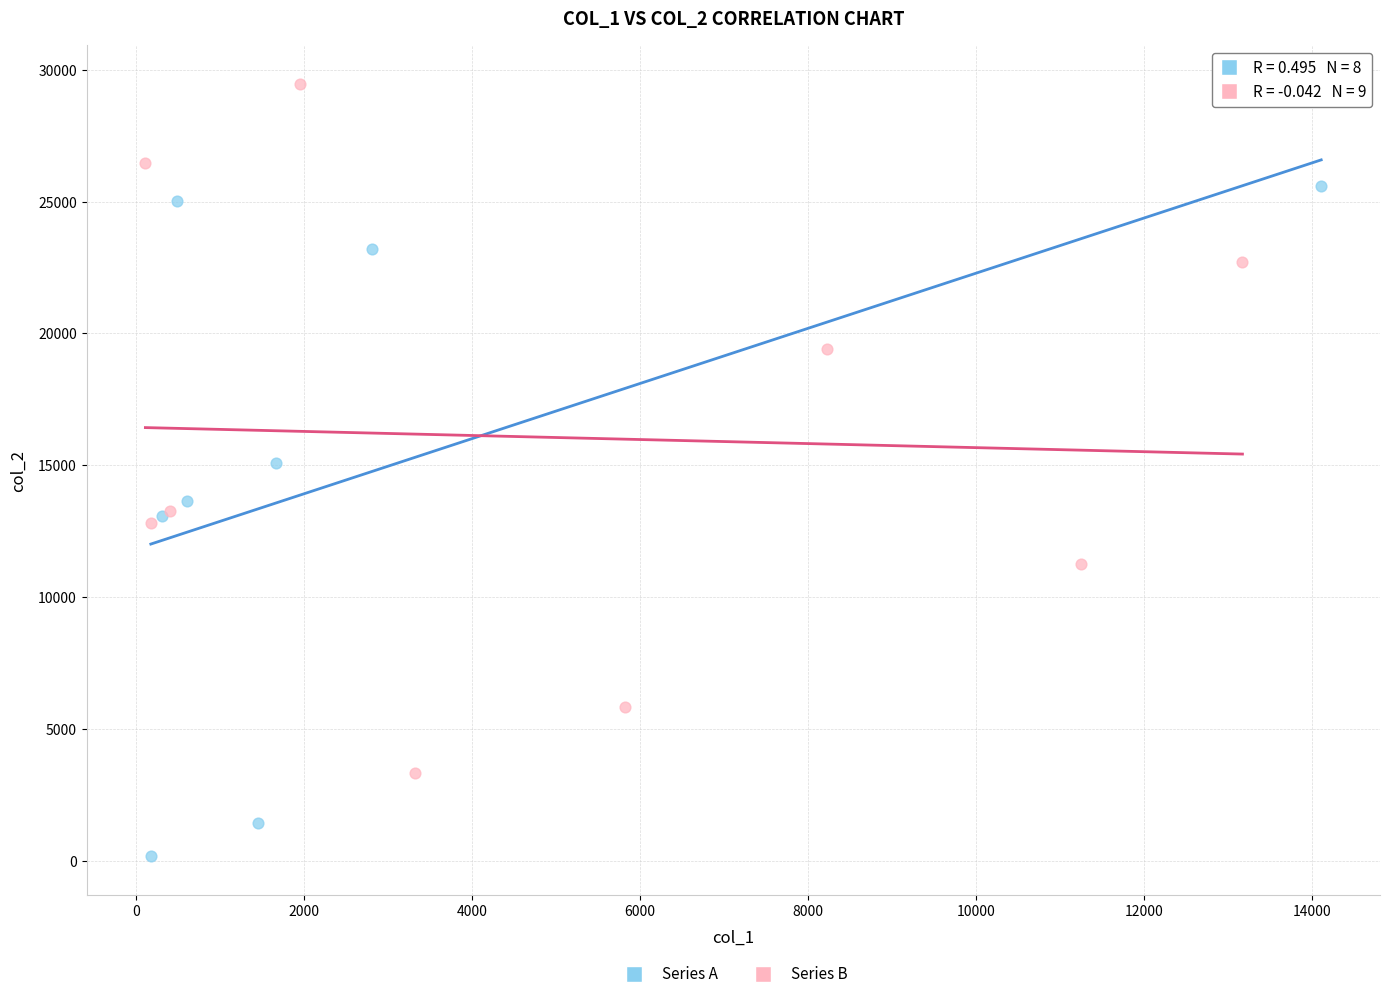

Which series contains the highest Y value?

Series B